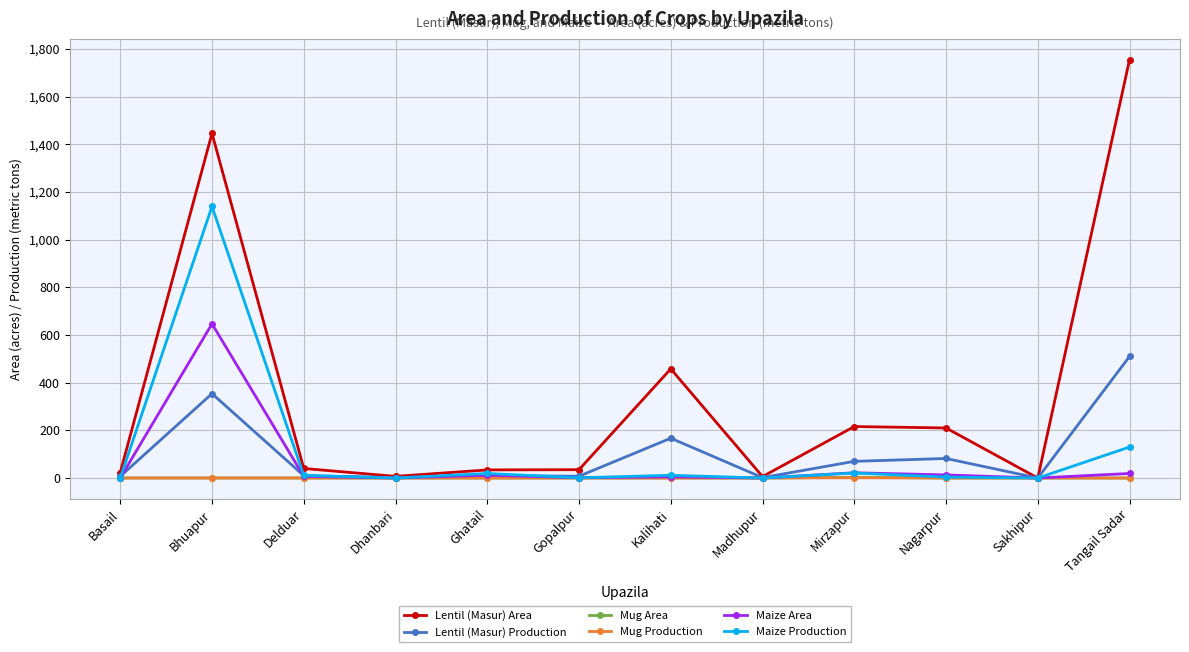

What is the maximum value shown in the chart?

1755.0